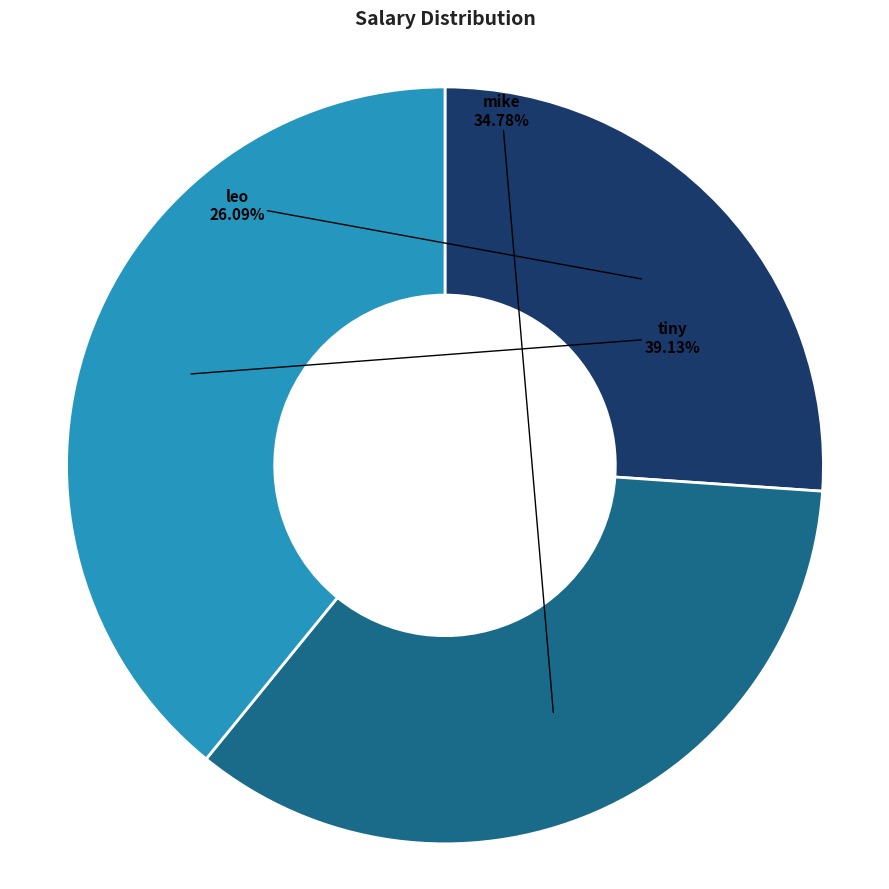

What portion of the pie excludes mike?

65.2%